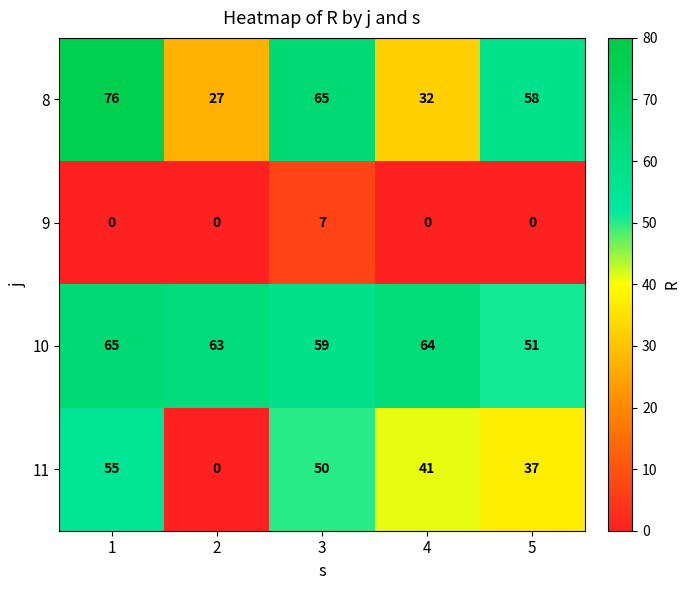

At 5, list the series in order from largest to smallest.

8, 10, 11, 9